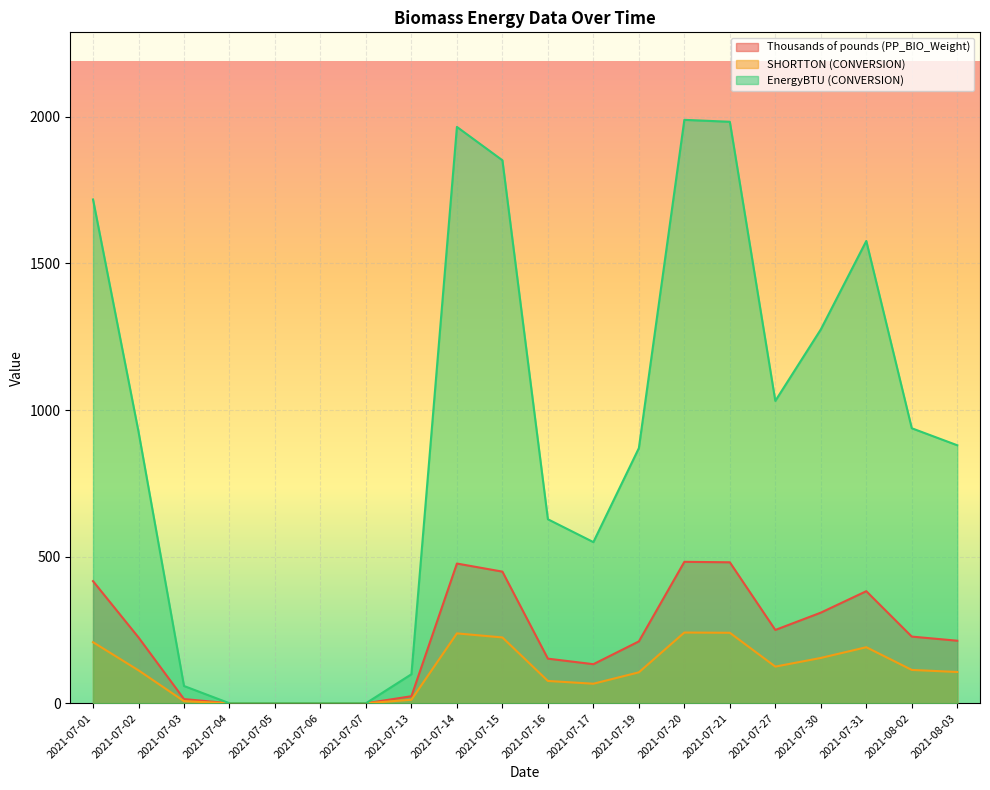

What position from the left is 2021-07-03?

3